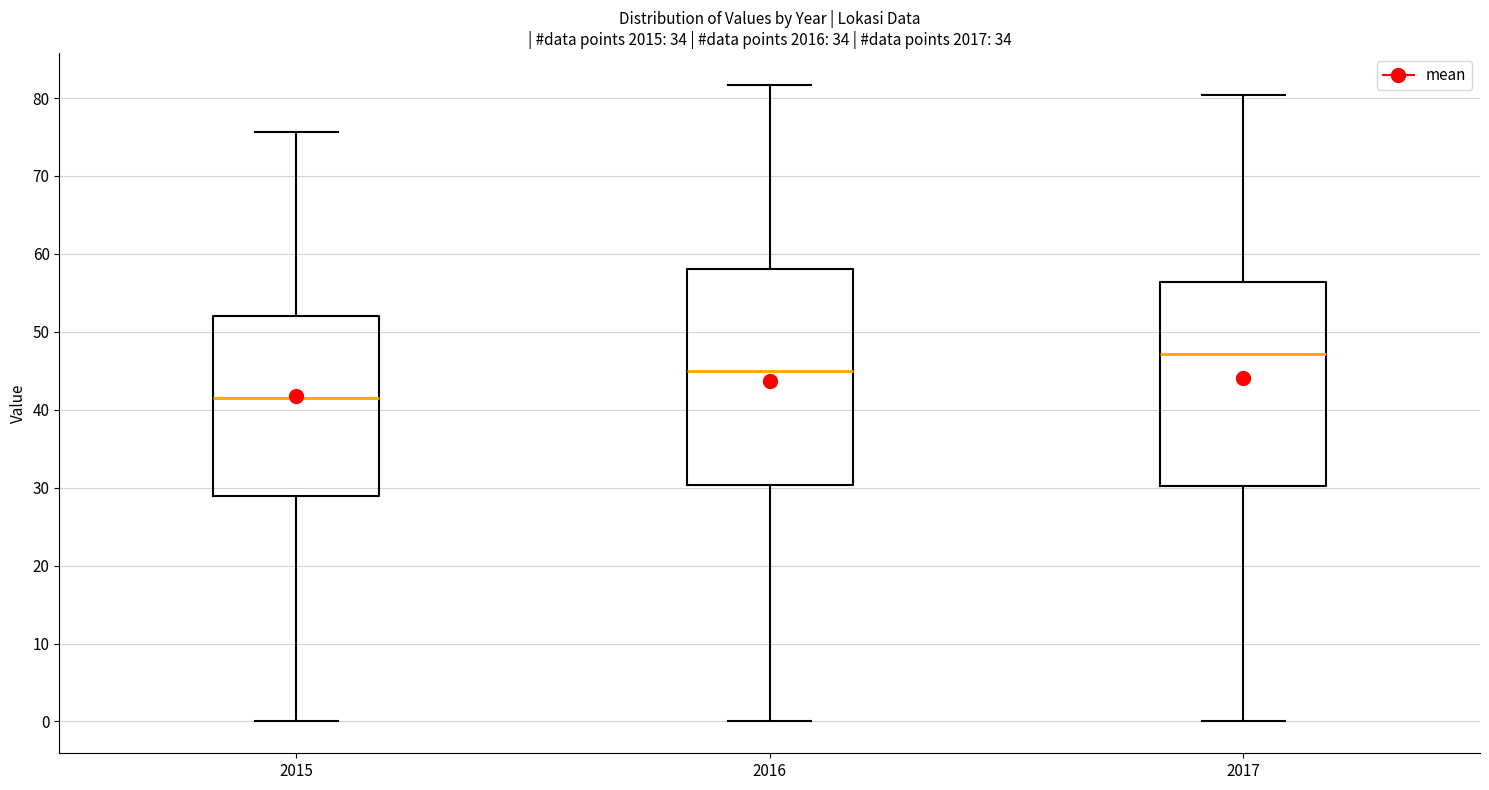

Where is the lower edge of the box at x = 2017 on the y-axis? The values are not printed on the chart, so give them approximately, as read against the axis.

30